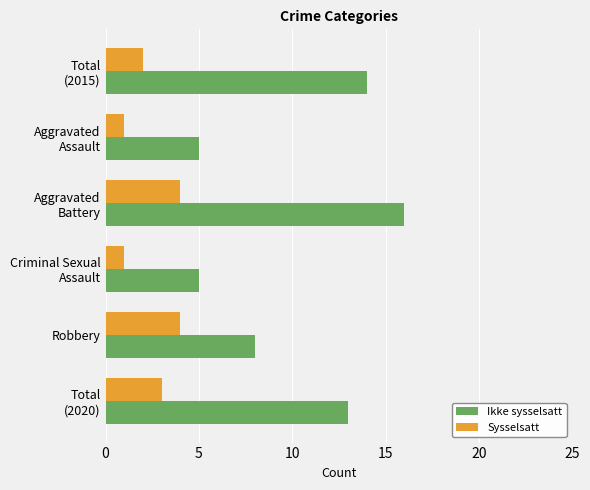

How many data points does each series have?

6